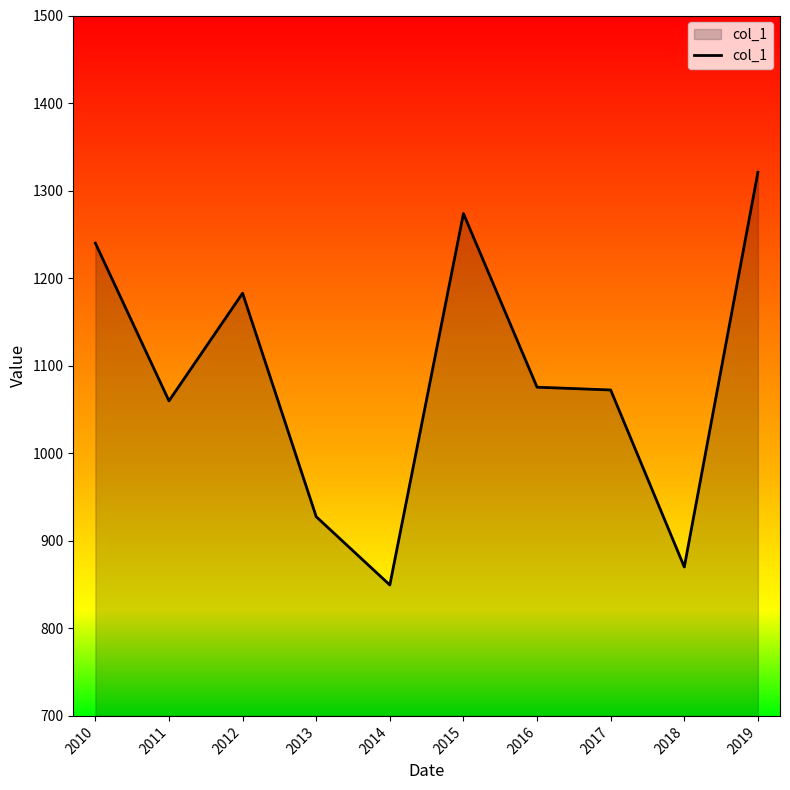

Between 2013 and 2019, which is larger?

2019